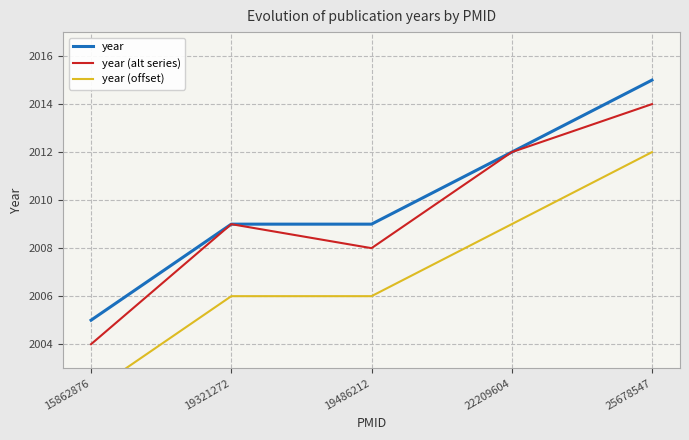

Where does the year (alt series) series first go above 2009?

22209604